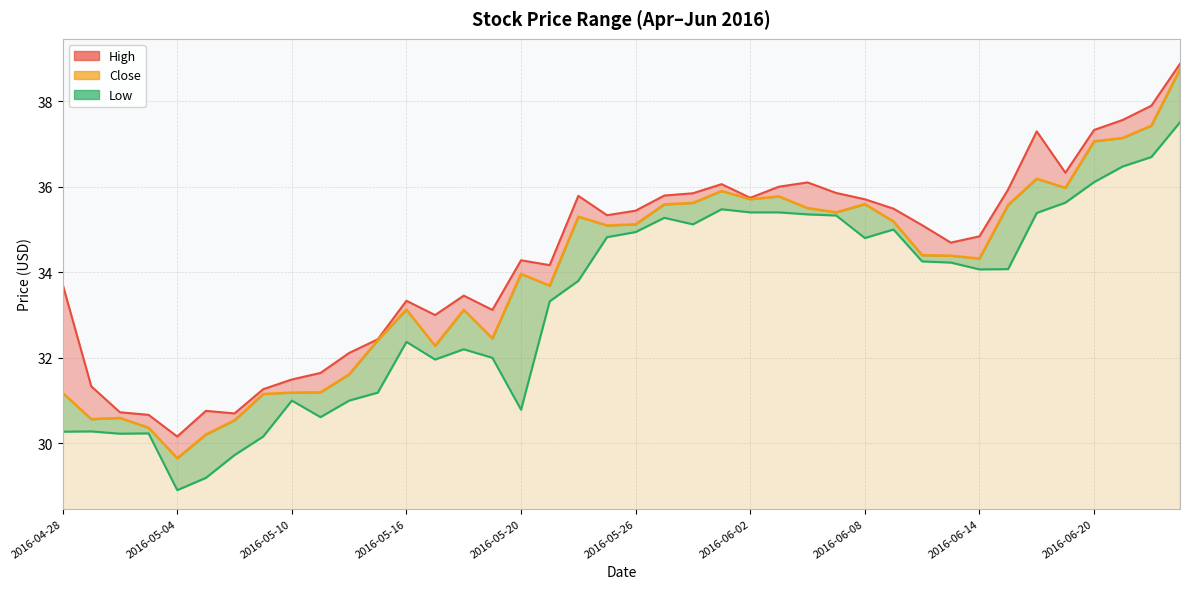

The value at 26 is 35.5. True or false?

True